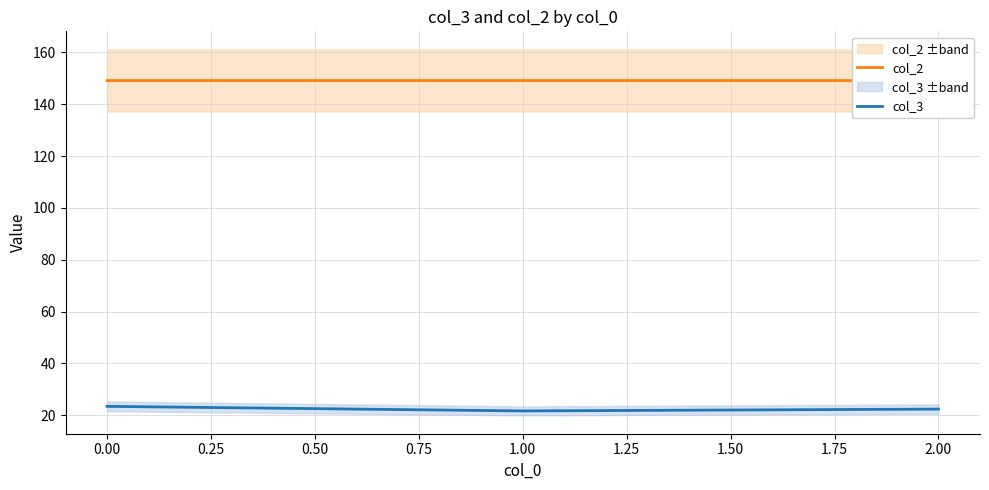

How many lines are shown in the chart?

2